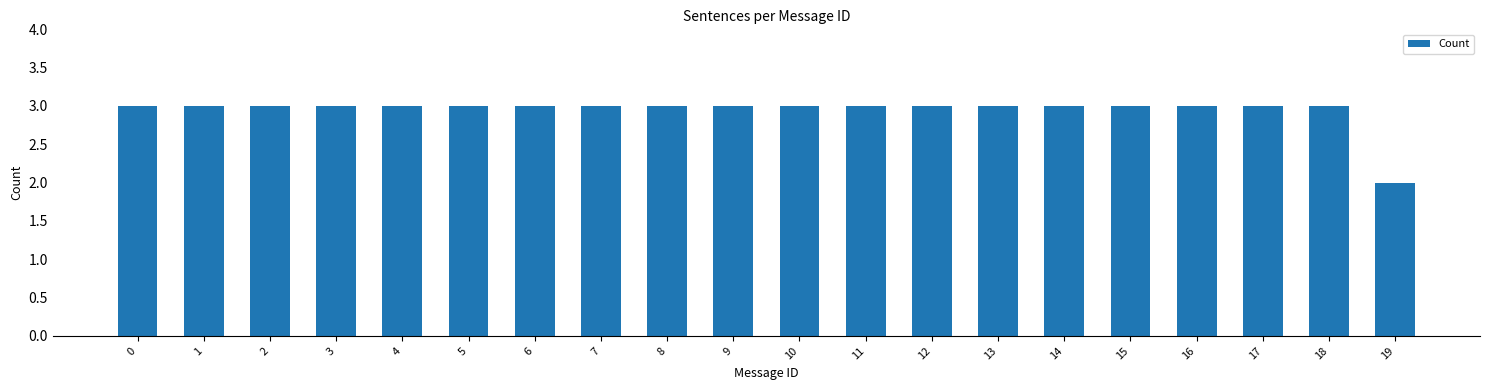

Reading left to right, what are all the values shown in this chart?

0=3	1=3	2=3	3=3	4=3	5=3	6=3	7=3	8=3	9=3	10=3	11=3	12=3	13=3	14=3	15=3	16=3	17=3	18=3	19=2